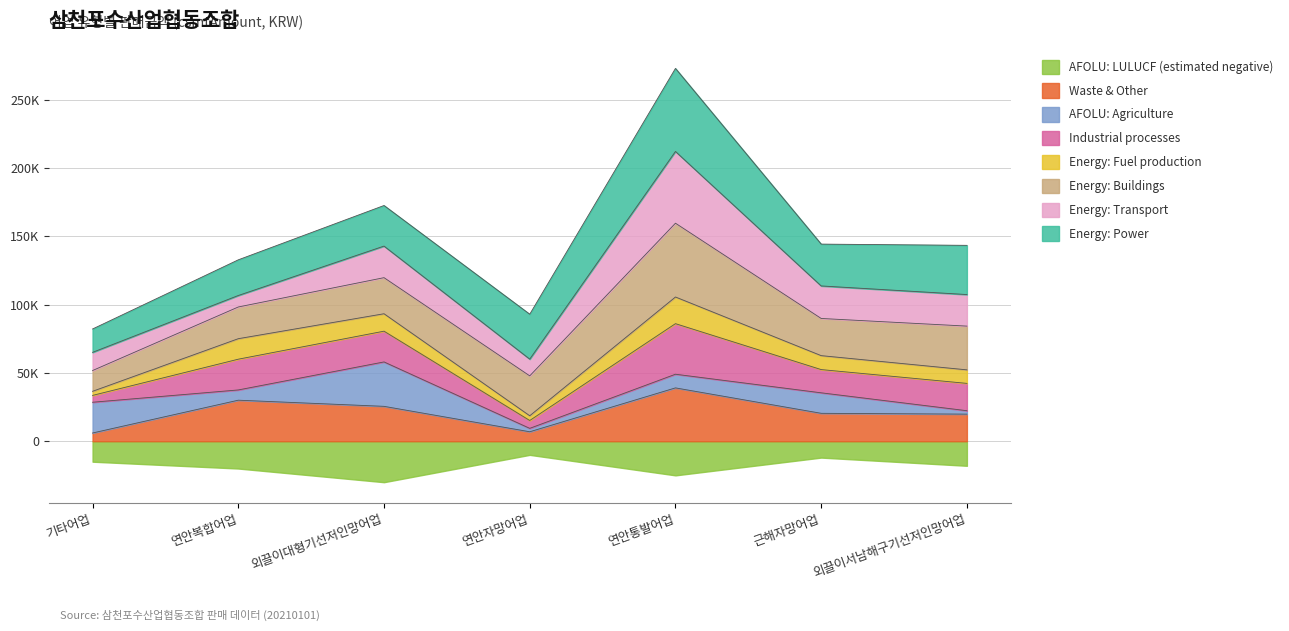

What is the label of the 3rd point from the right?

연안통발어업